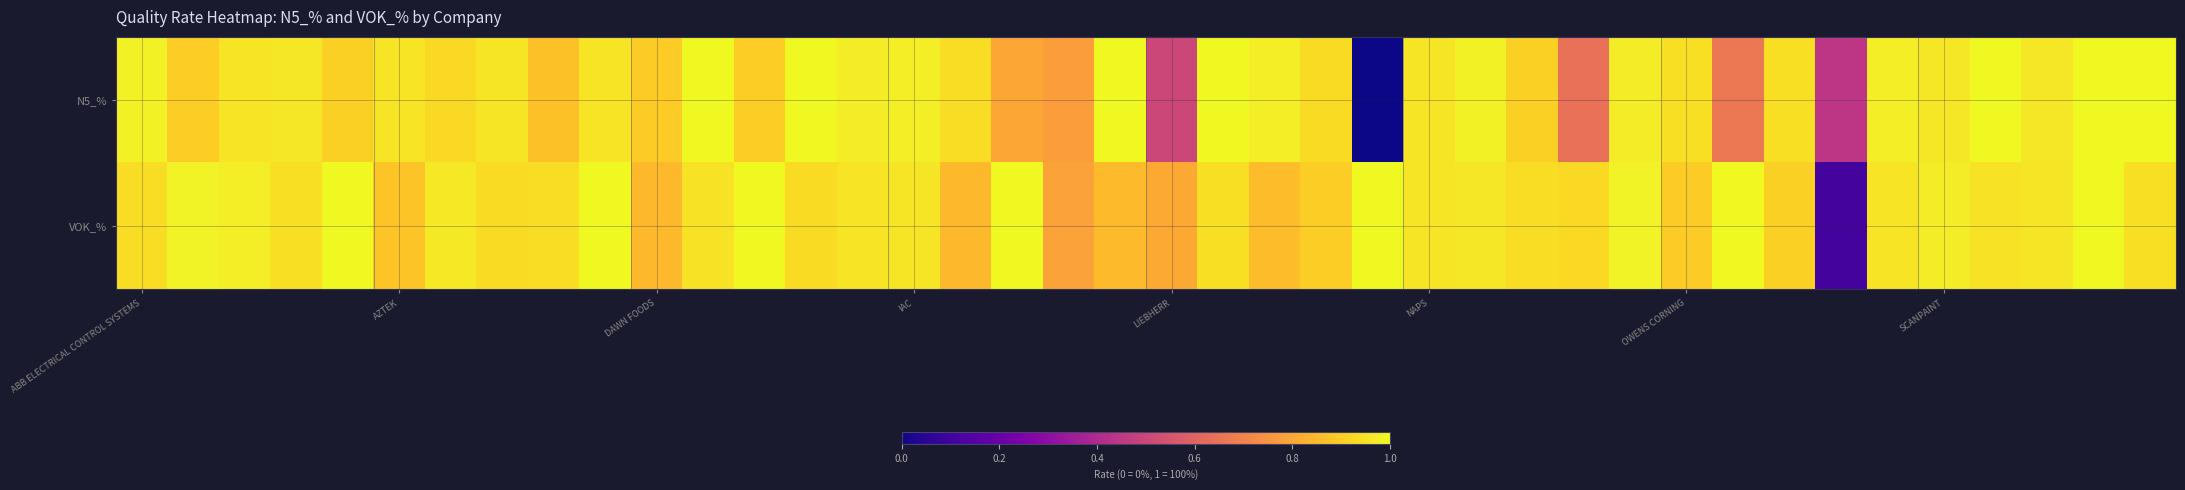

Which series has the largest total across all categories?

VOK_%